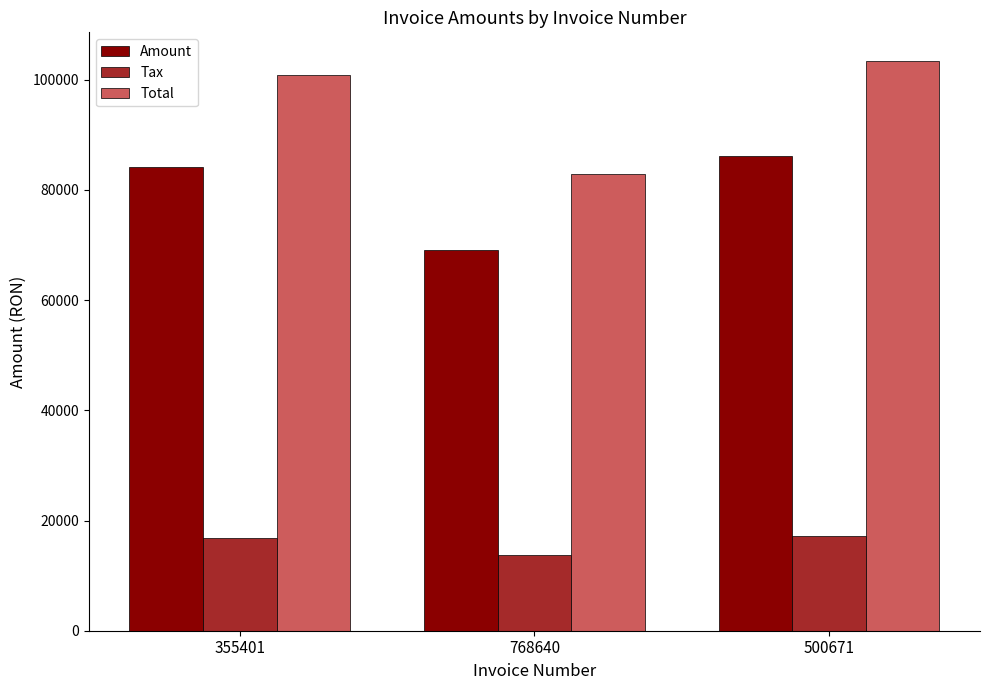

List the series in order of their overall mean, highest first.

Total, Amount, Tax